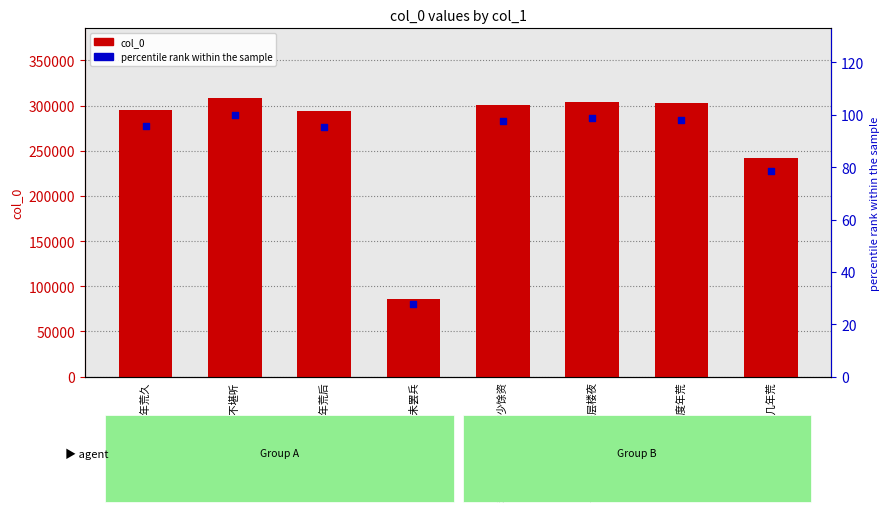

What are all the series names shown in the legend?

col_0, percentile rank within the sample